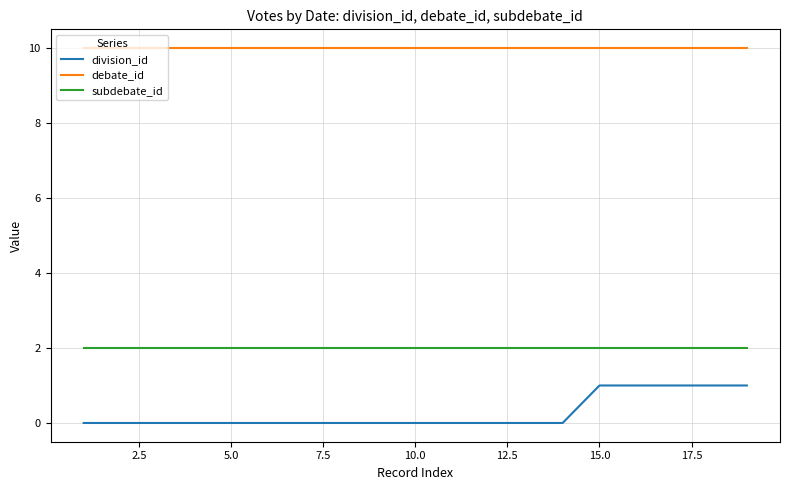

Which series has the largest range (max minus min)?

division_id